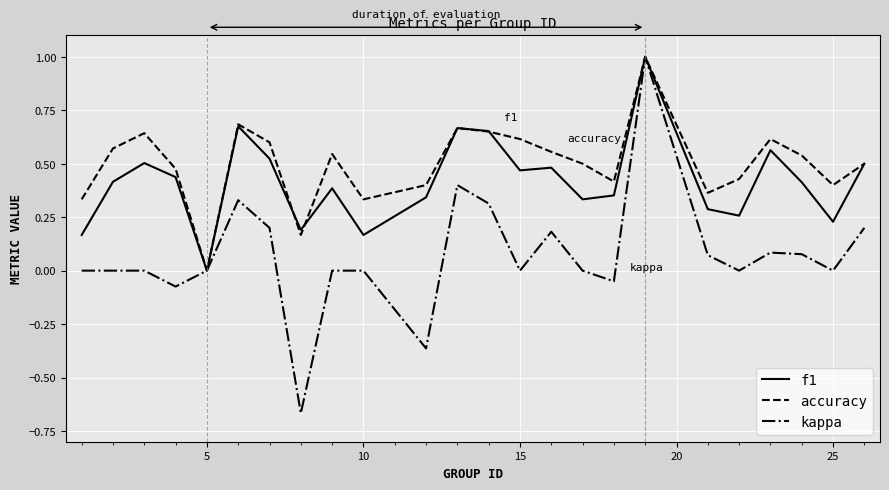

What is the maximum value shown in the chart?

1.0